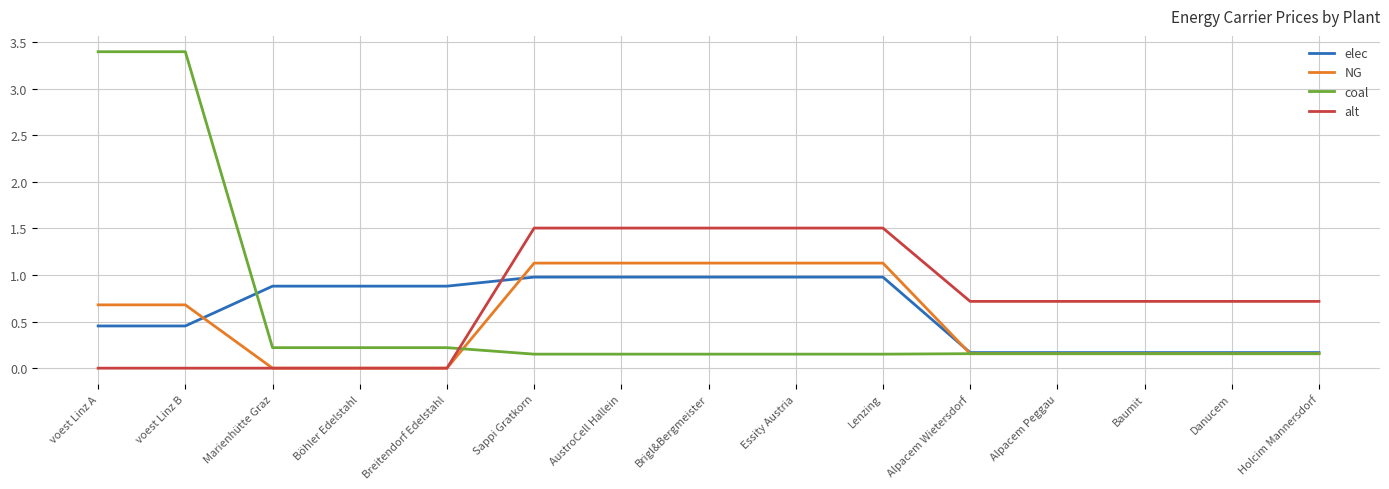

What is the difference between the highest and lowest values at AustroCell Hallein?

1.4